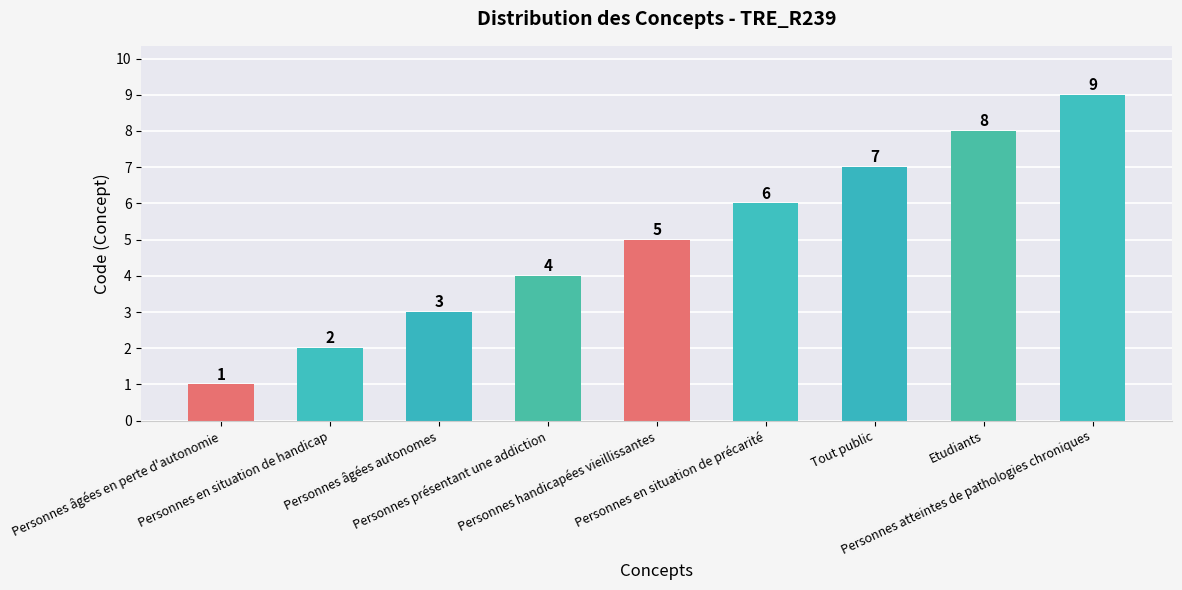

What is the maximum value shown in the chart?

9